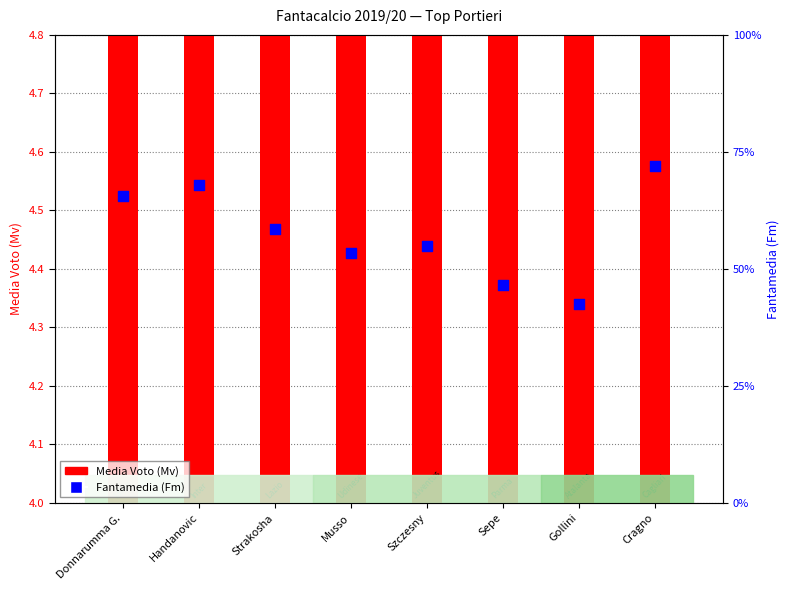

Which series contains the lowest Y value?

Media Voto (Mv)